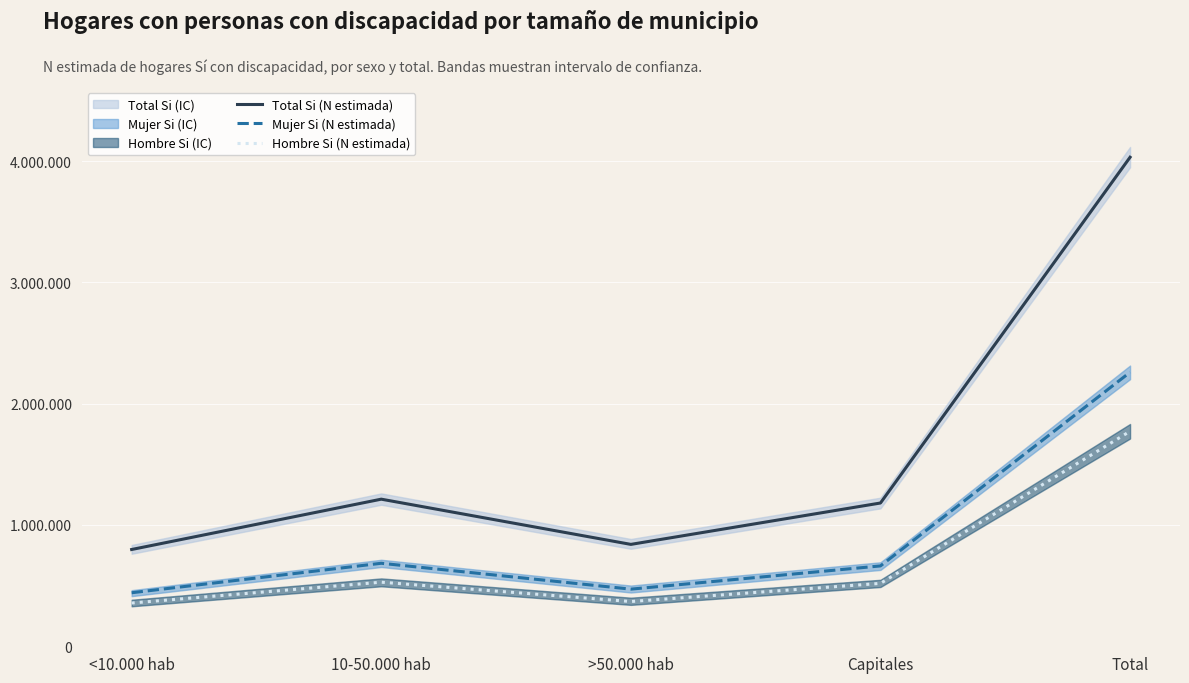

Does the chart display data point markers on the line(s)?

No